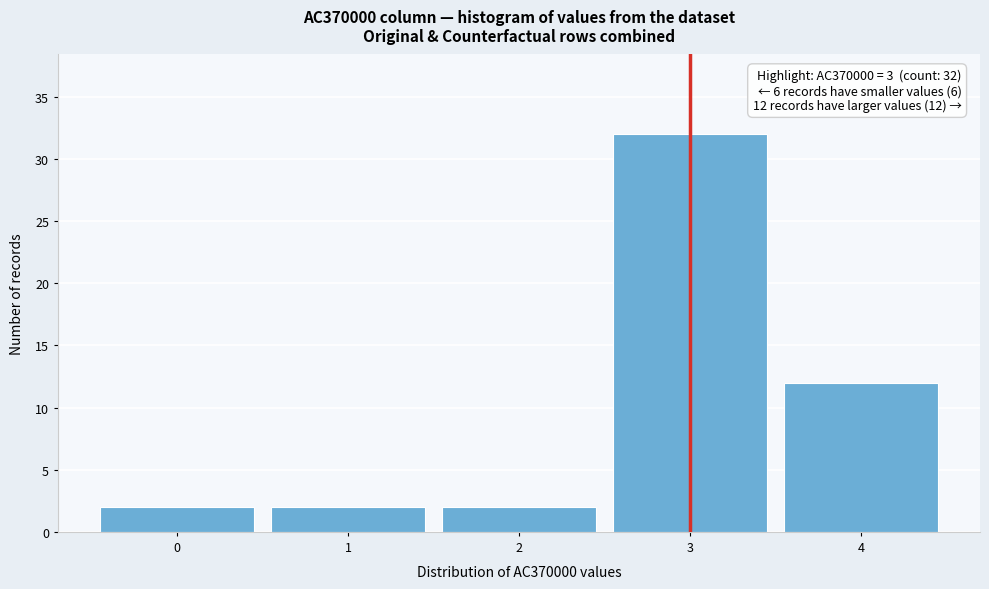

Over which range of the x-axis is the bar tallest?

2.5 to 3.5